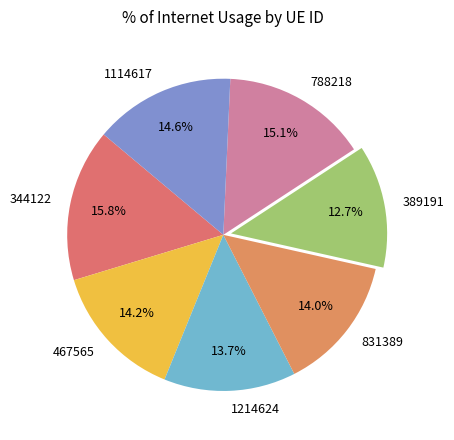

Is there any slice that represents more than half of the pie?

No